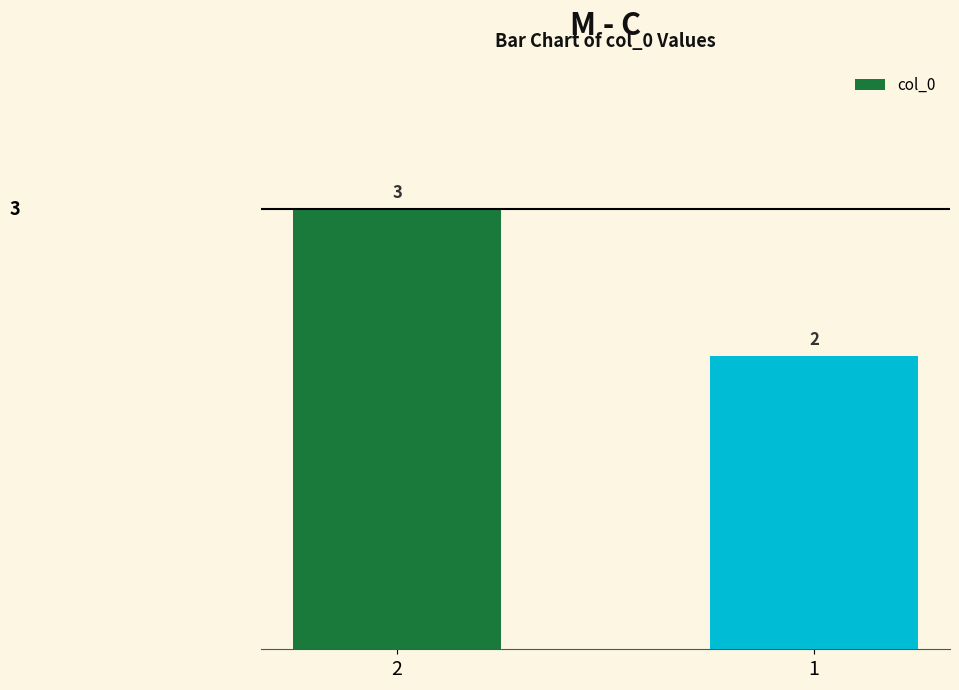

What is the sum of the values at 1 and 2?

5